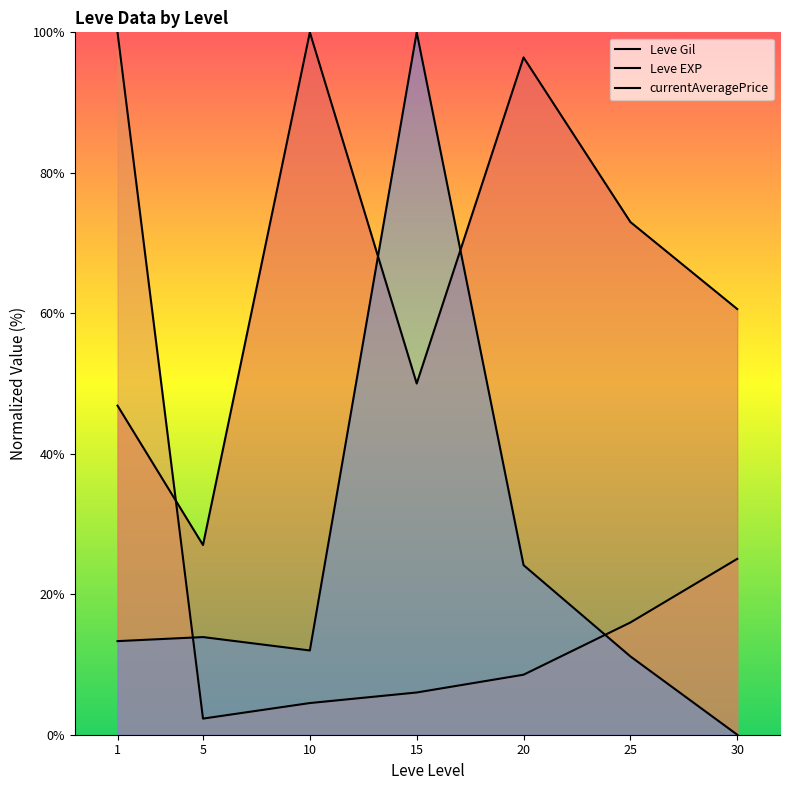

Where is Leve Gil nearest to the value 63?

30